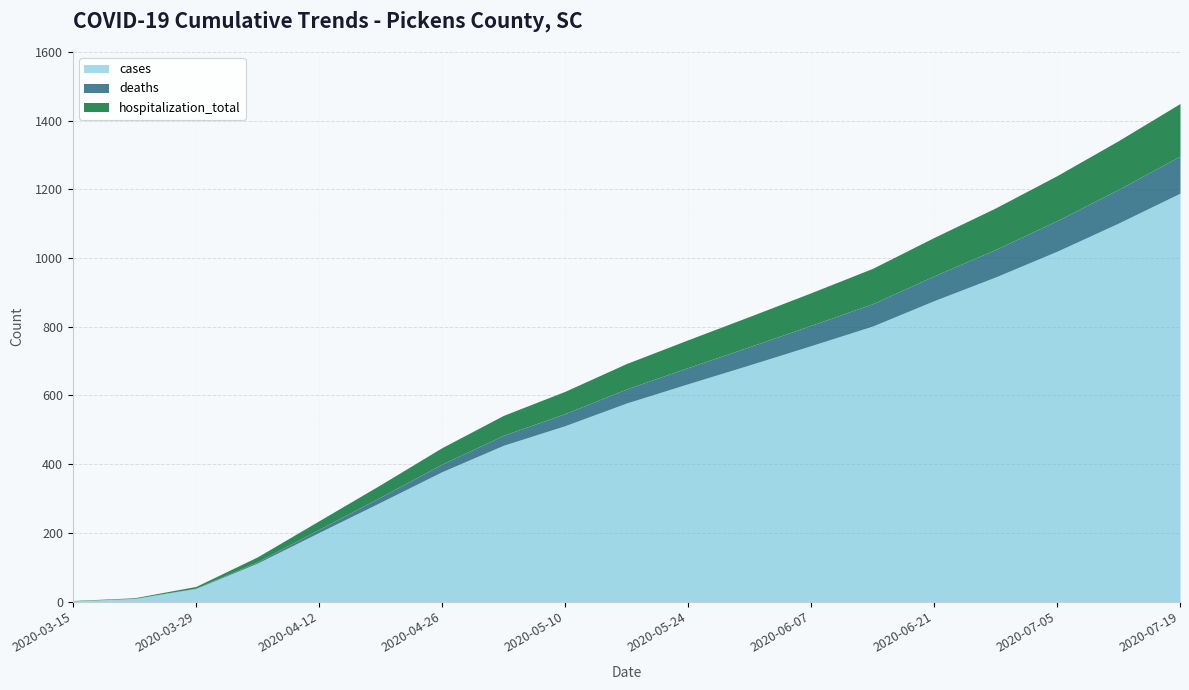

What is the difference between the deaths values at 2020-06-21 and 2020-04-19?

57